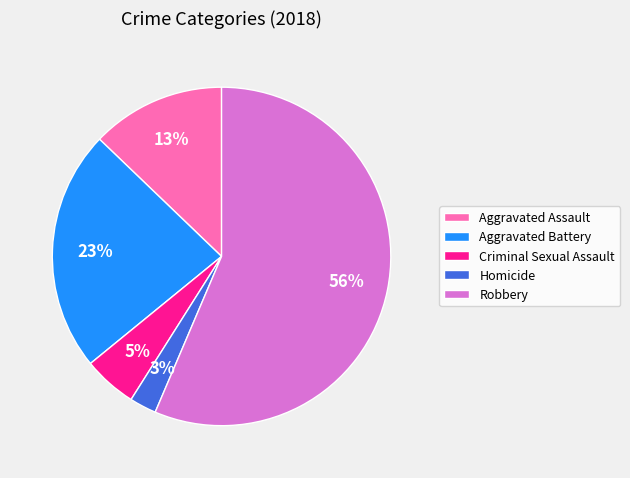

Between Homicide and Criminal Sexual Assault, which is larger?

Criminal Sexual Assault